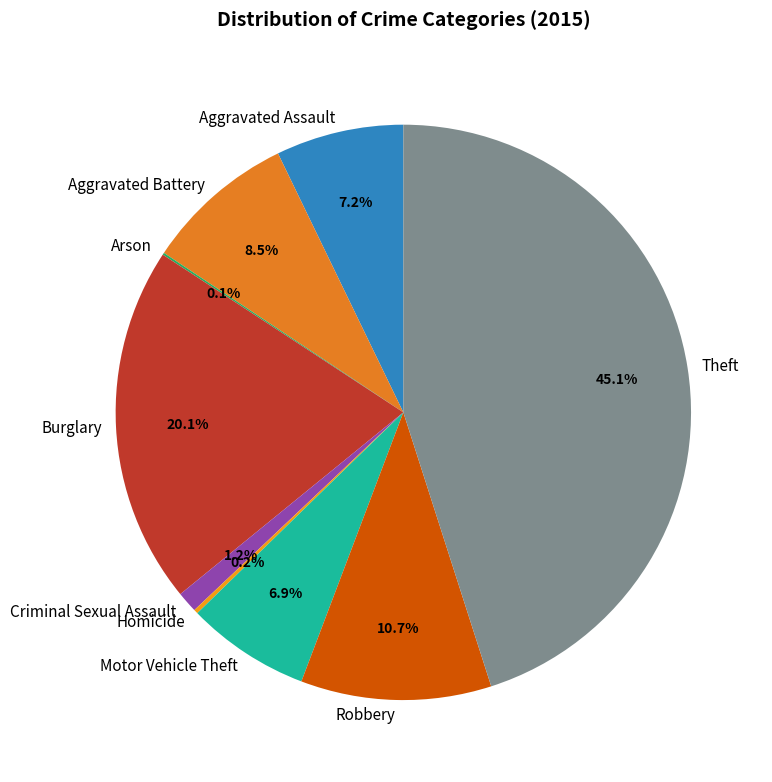

Which category has the biggest portion of the pie?

Theft